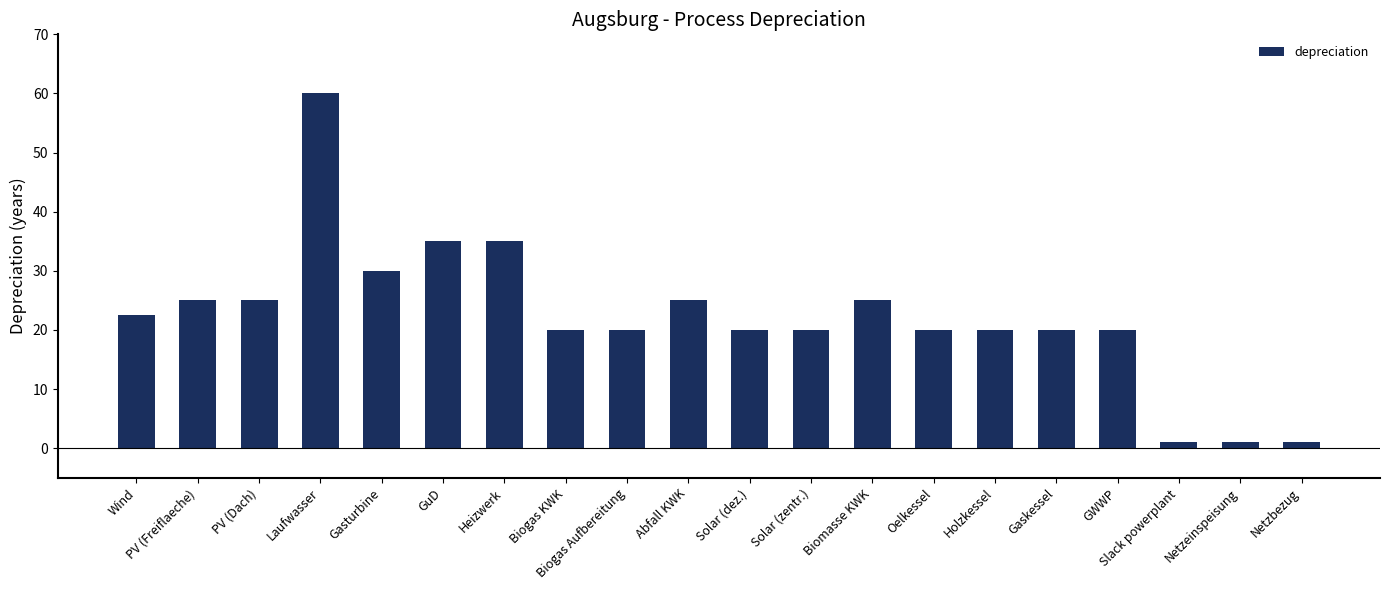

The chart shows a value of 10.7 at Abfall KWK. True or false?

False